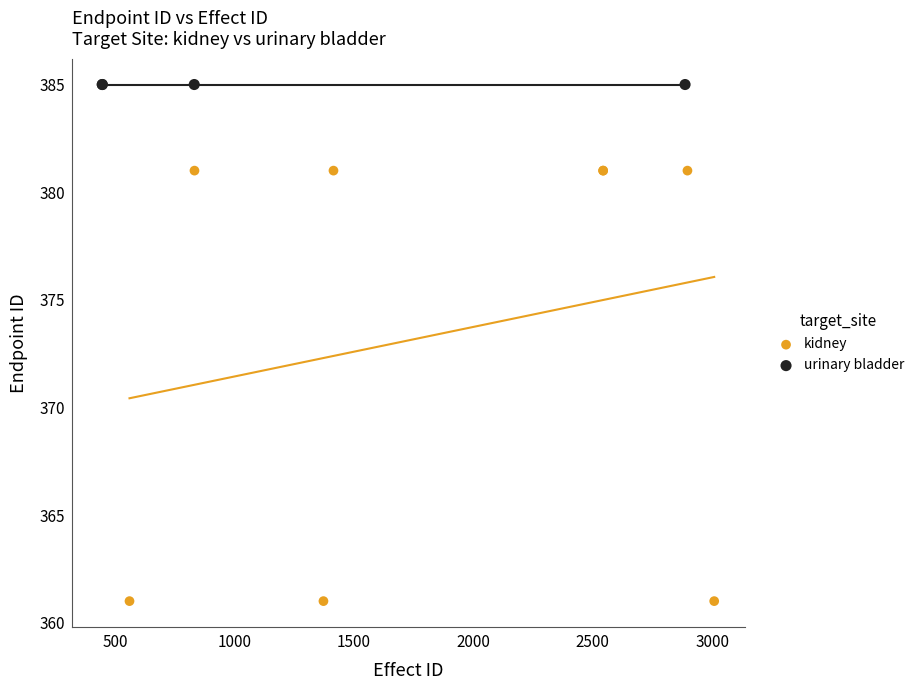

Which series contains the highest Y value?

urinary bladder